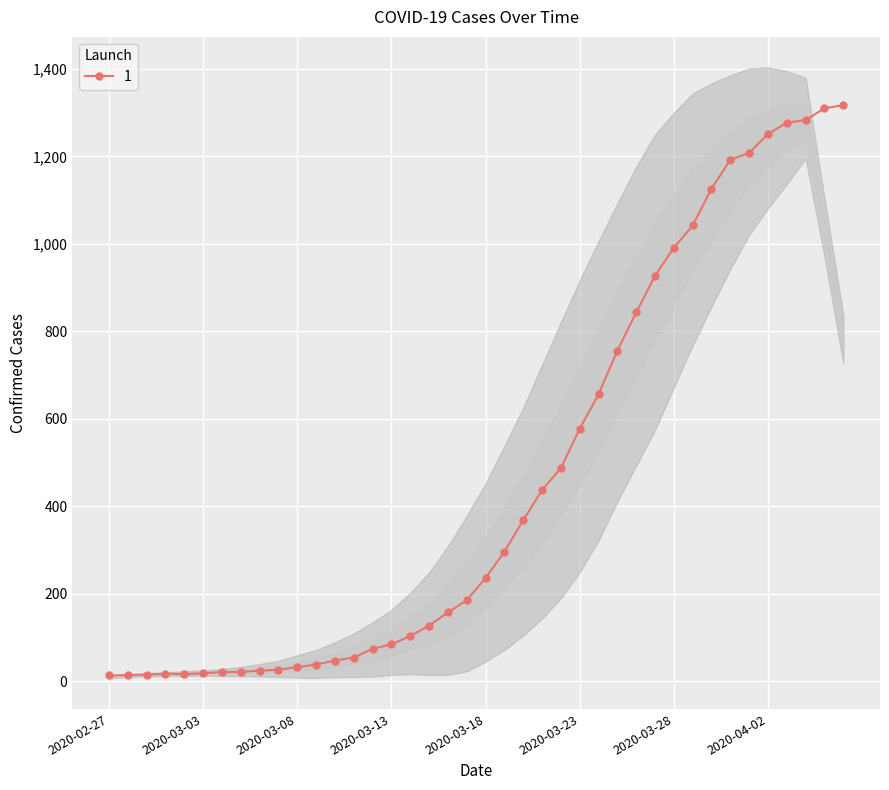

Is it true that the value at 2020-02-27 is 13?

True